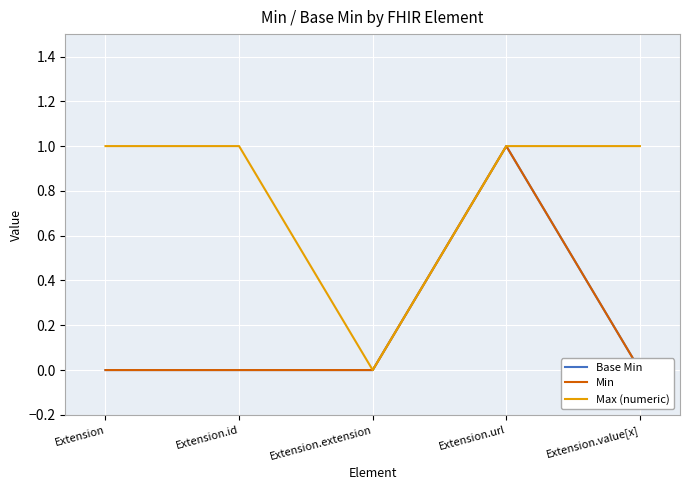

List the series in order of their peak value, highest first.

Base Min, Min, Max (numeric)